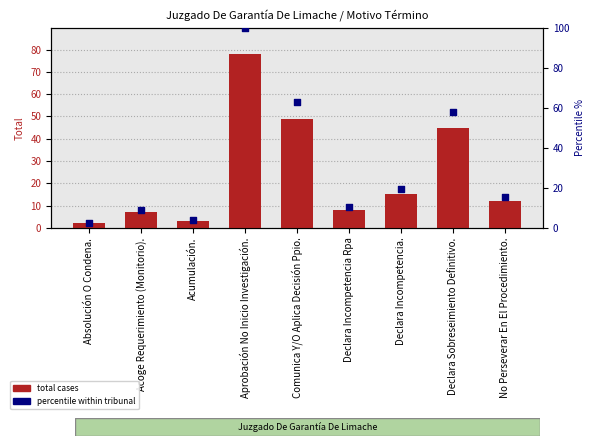

At how many categories does at least one series exceed 72?

1